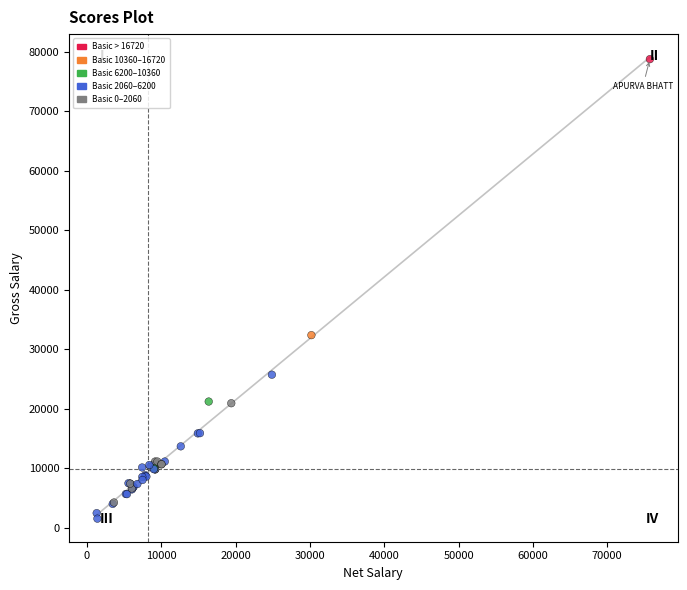

What Y value in the scatter plot is closest to 40140?

32368